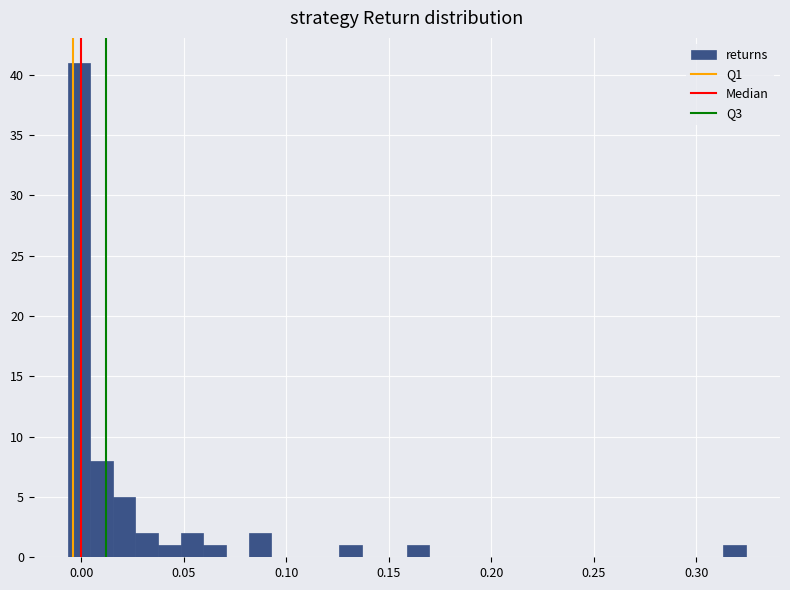

Read against the x-axis, roughly where is the centre of the tallest bar?

0.000